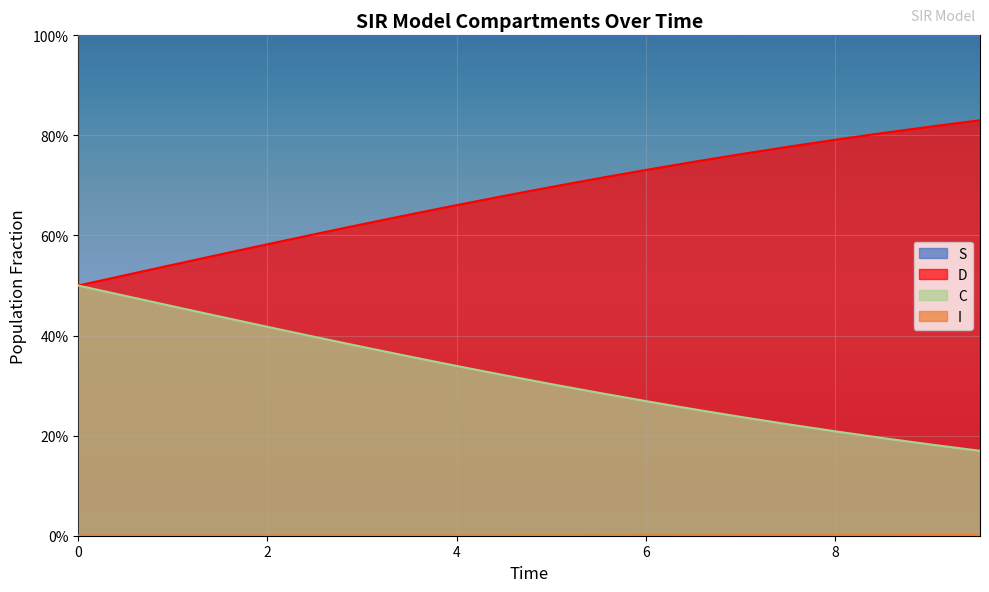

Count the number of categories in the chart.

20